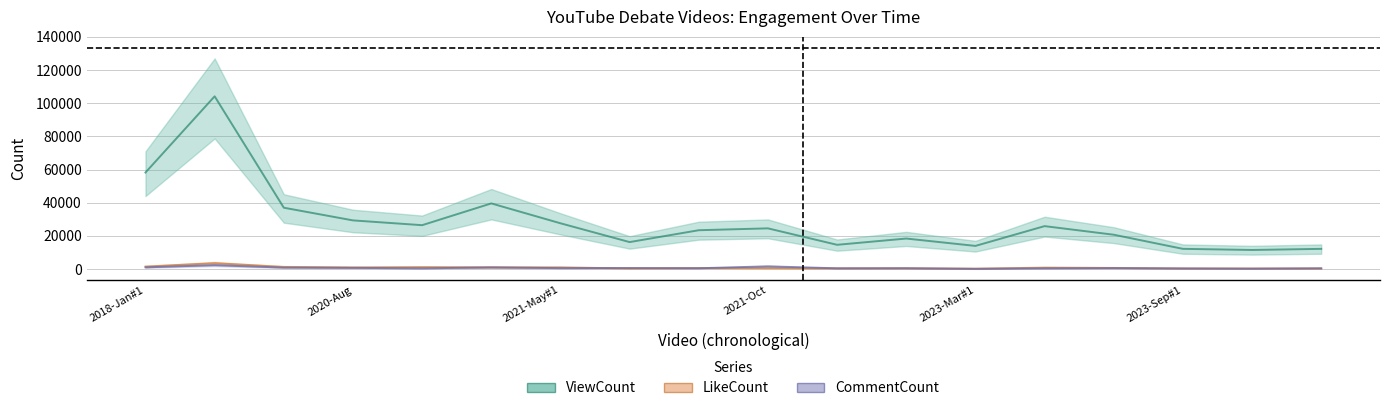

Reading left to right, extract all data points from this chart.

ViewCount: 58191.3	104144.1	36962.3	29315.8	26426.1	39556.8	27575.8	16234.4	23387.2	24513.9	14591.1	18365.5	13926.9	25857.1	20675.5	12156.5	11472.6	12146.7
LikeCount: 1467.8	3512.1	1271.0	961.9	1128.3	1021.7	979.1	332.1	574.8	509.2	385.4	410.0	196.8	823.3	640.4	304.2	314.9	256.7
CommentCount: 995.5	2323.1	838.0	683.9	387.0	961.0	525.6	612.5	460.8	1603.1	417.4	476.4	92.7	407.5	536.3	344.4	182.9	458.4